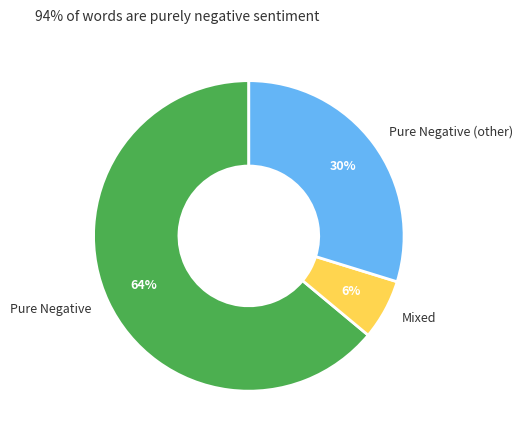

Which category has the biggest portion of the pie?

Pure Negative